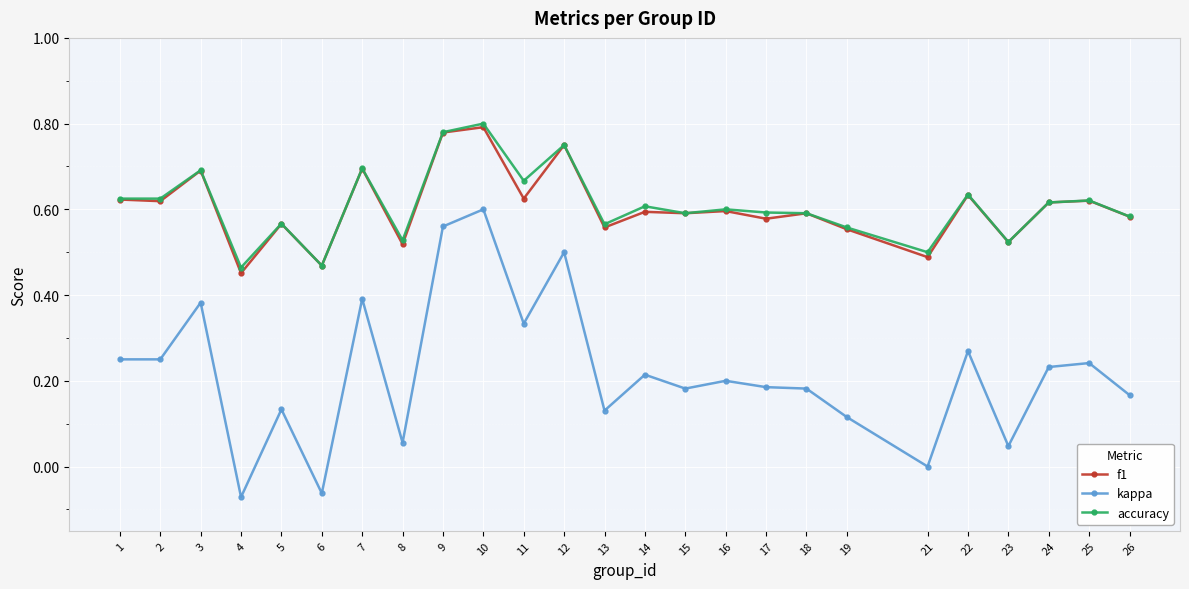

Is the value of kappa at 8 greater than the value of f1 at 5?

No